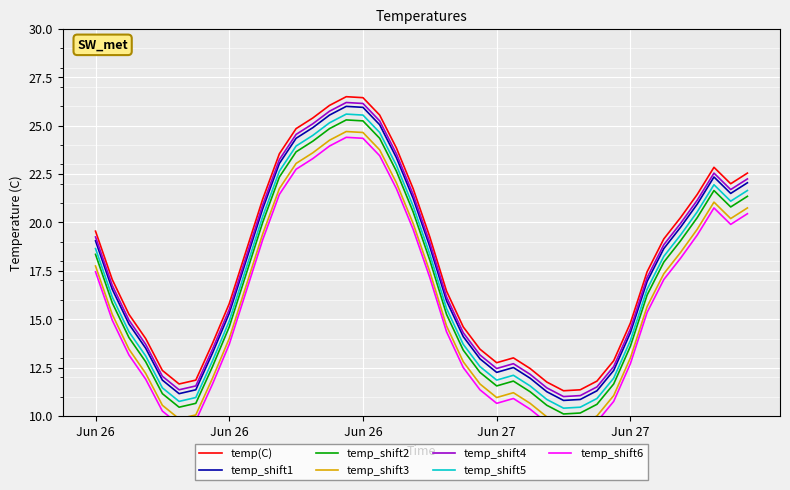

What is the difference between the values at 2013-06-26 11:00 and 2013-06-26 22:00?

9.0